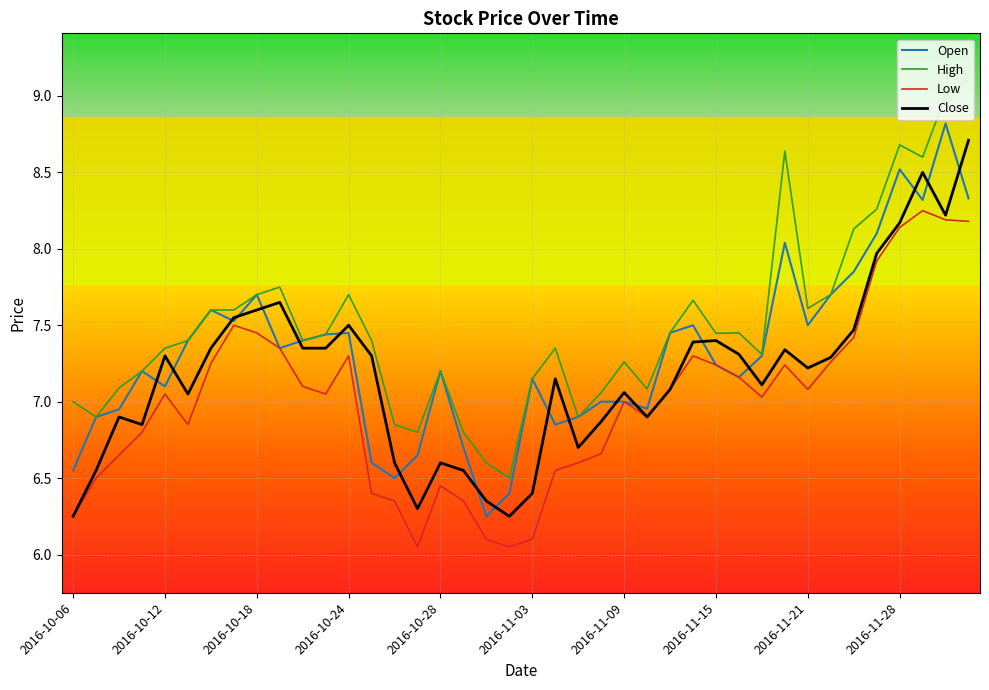

Which series has the largest range (max minus min)?

High